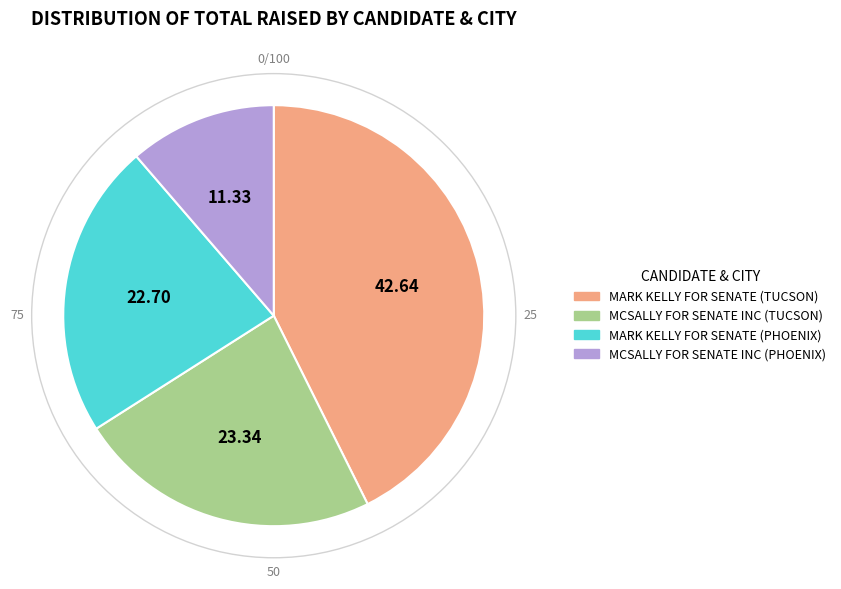

How many segments does this pie chart have?

4